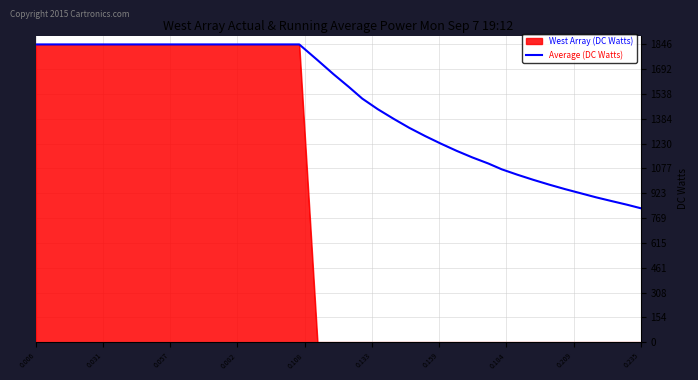

Does the chart have visible grid lines?

Yes